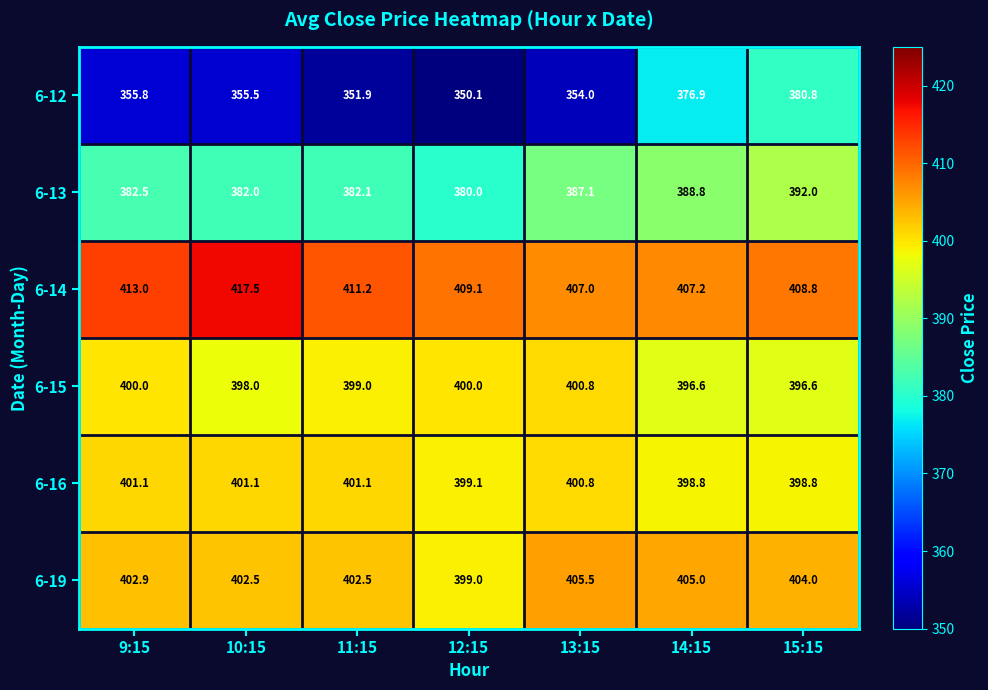

What is the difference between the second highest and second lowest values in the 6-15 series?

3.4